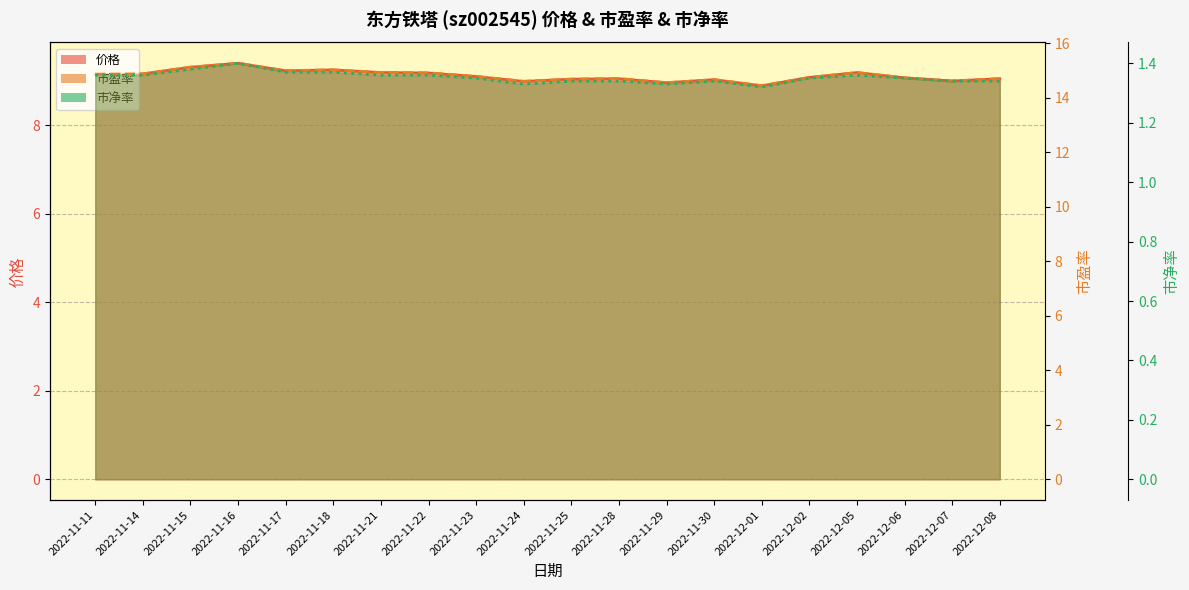

What is the lowest value of the 价格 series?

8.9